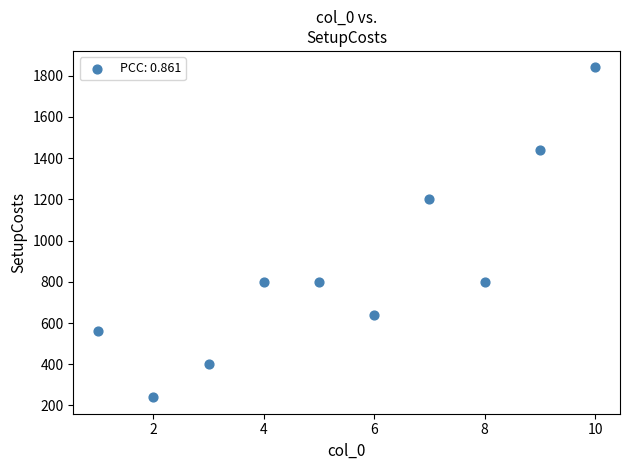

What Y value in the scatter plot is closest to 1040?

1200